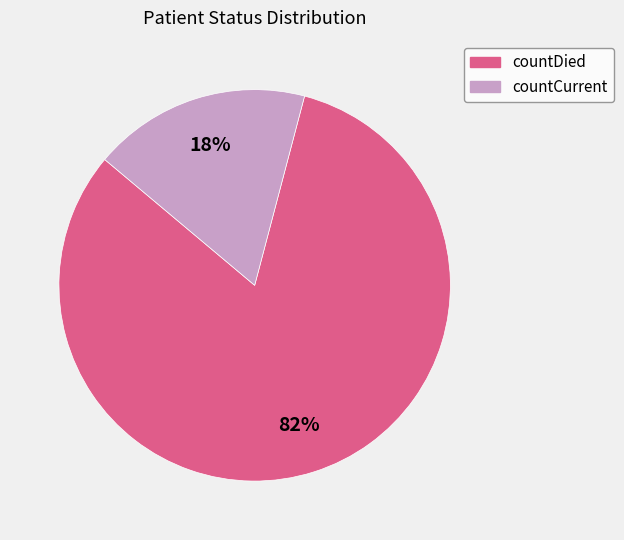

Between countCurrent and countDied, which is larger?

countDied